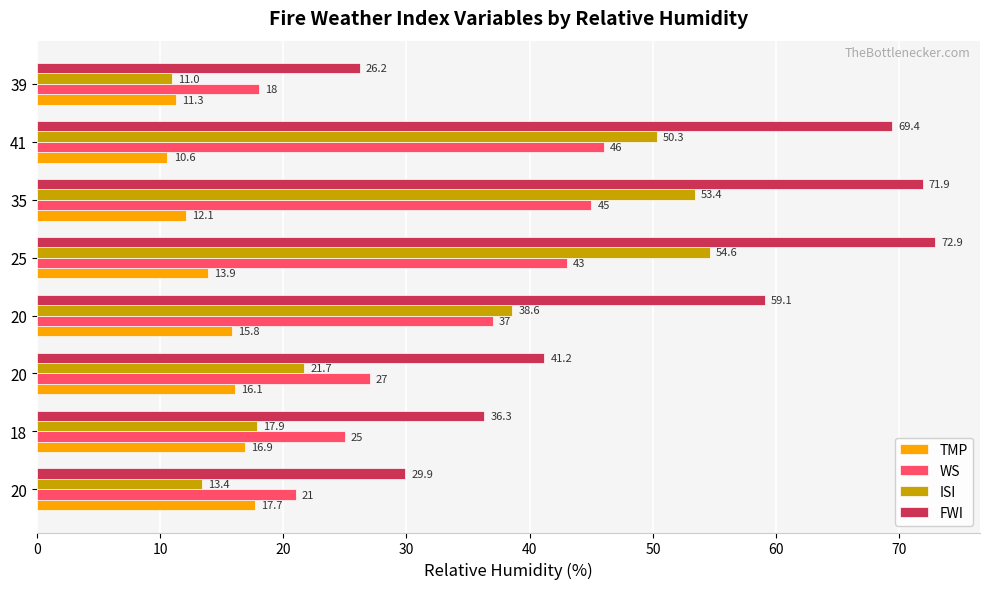

At which label is TMP closest to 14?

25